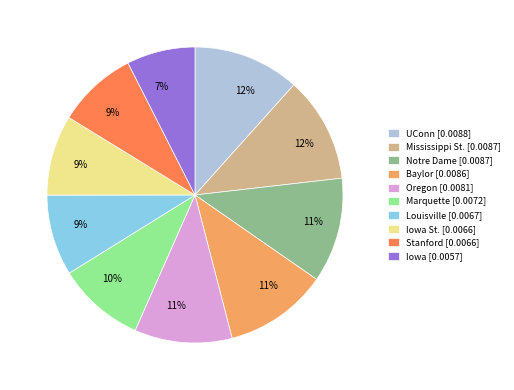

Is there any slice that represents more than half of the pie?

No